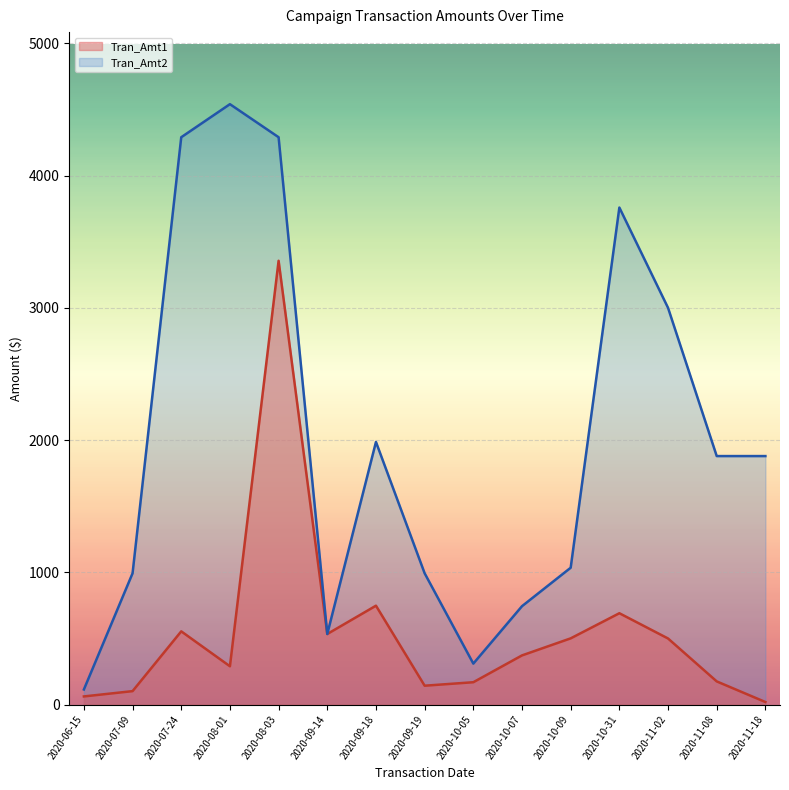

What is the difference between the maximum and minimum values in the Tran_Amt2 series?

4425.6